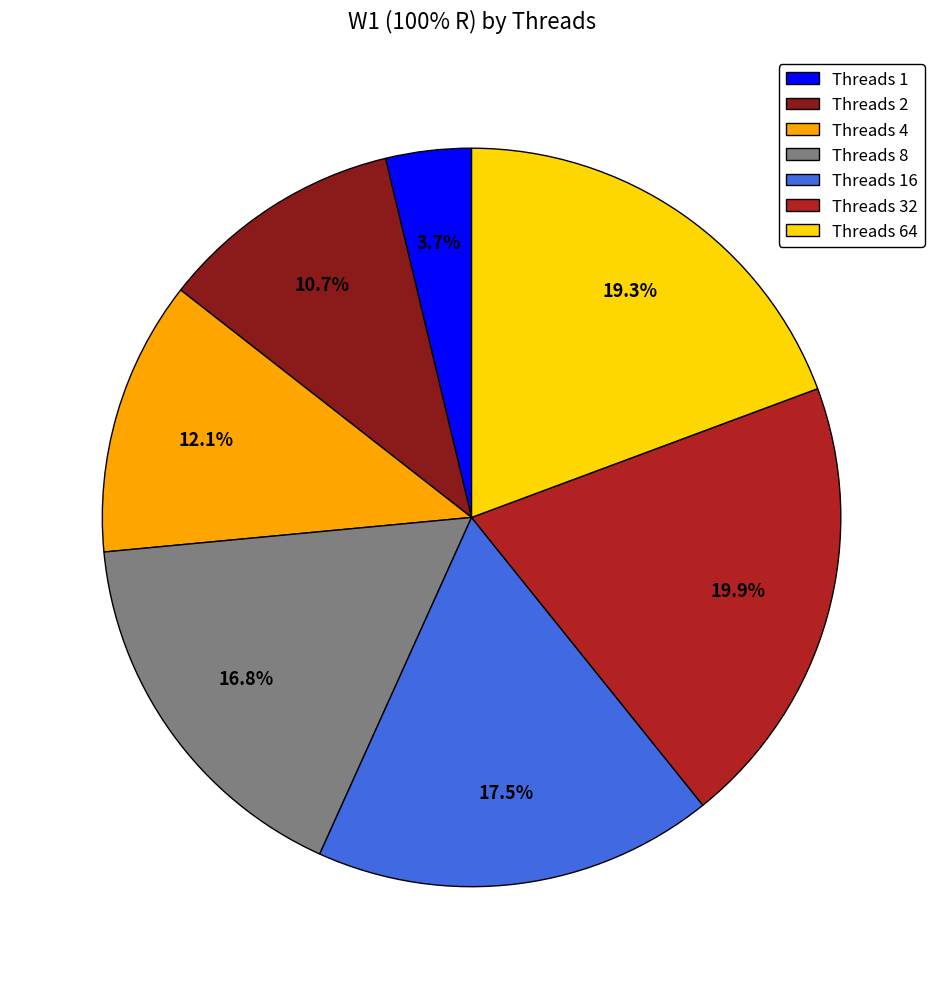

Which has a higher value, Threads 64 or Threads 2?

Threads 64